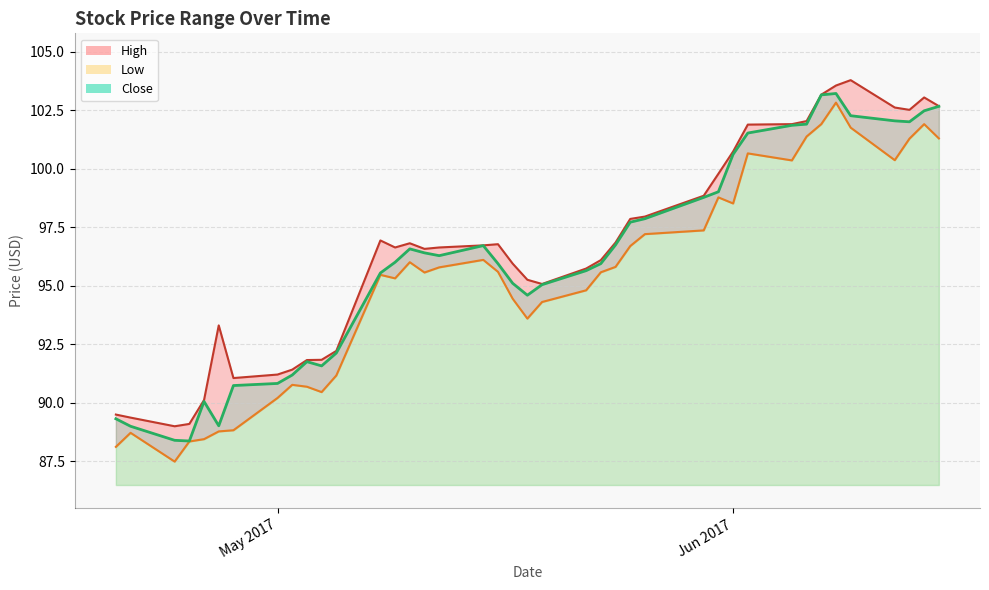

True or false: Close and Low intersect in this chart.

False